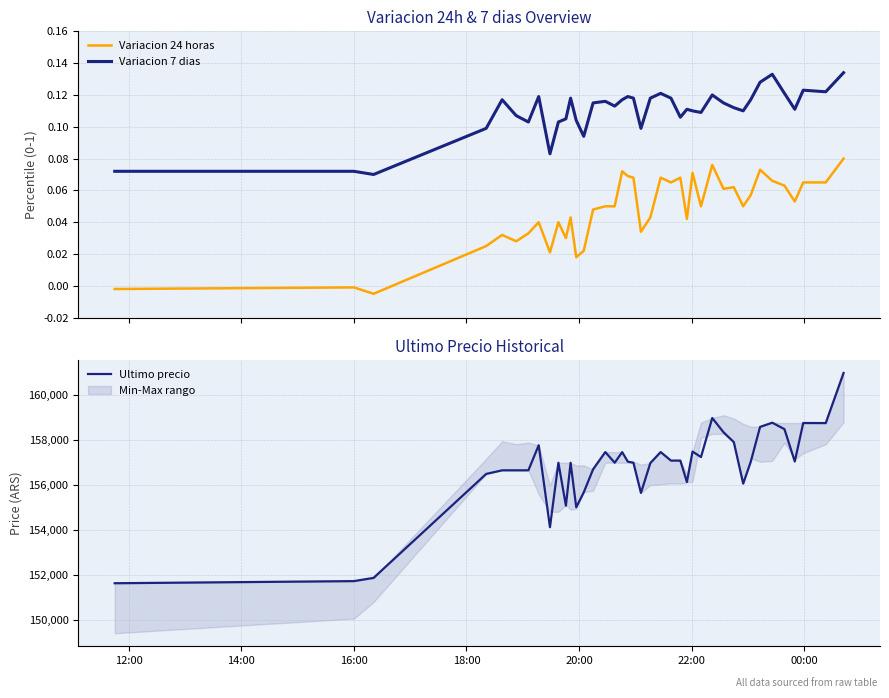

True or false: Ultimo precio and Variacion 24 horas intersect in this chart.

False